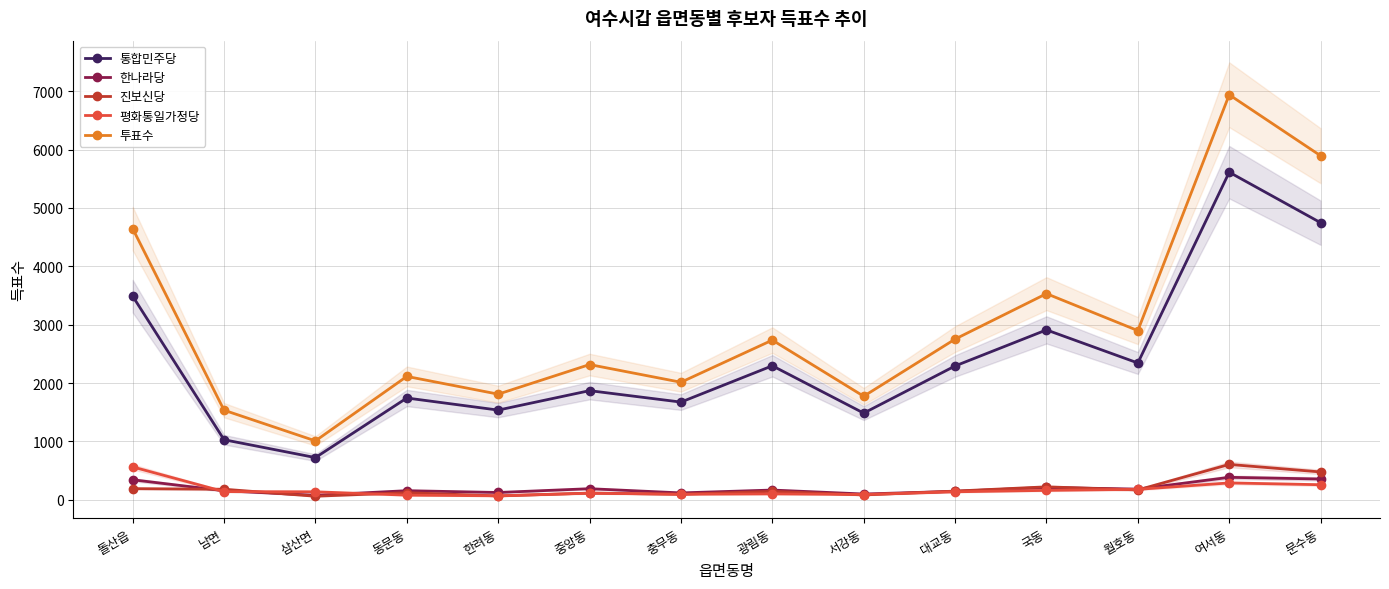

In 평화통일가정당, how many points are higher than both neighbors (excluding endpoints)?

3